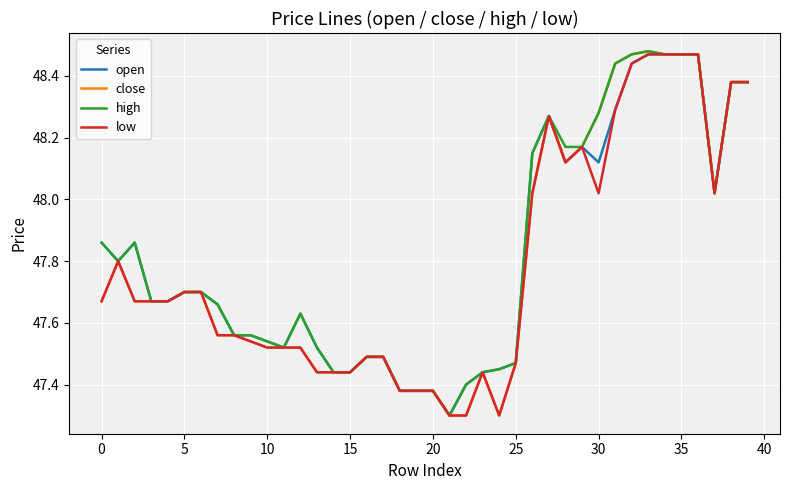

What is the minimum value shown in the chart?

47.3